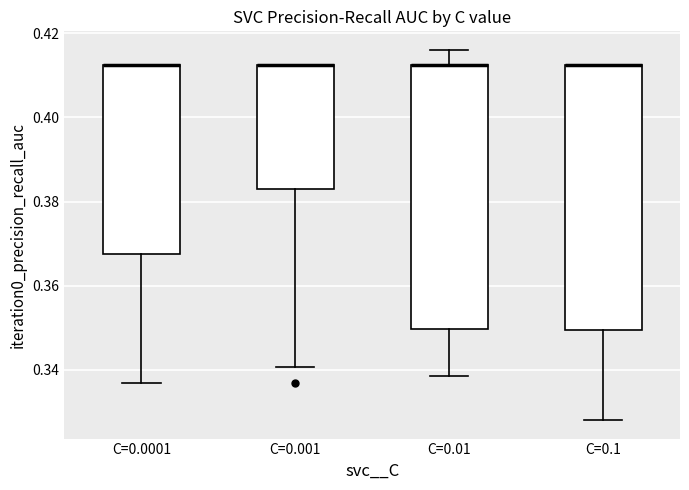

Reading left to right, read every box against the y-axis: the position of its median line, the range the box covers, and the ends of its whiskers. The values are not printed on the chart, so give them approximately, as read against the axis.

C=0.0001: median 0.412 (drawn on the box's upper edge), box 0.368 to 0.412, whiskers 0.336 to 0.412
C=0.001: median 0.412 (drawn on the box's upper edge), box 0.384 to 0.412, whiskers 0.340 to 0.412
C=0.01: median 0.412 (drawn on the box's upper edge), box 0.350 to 0.412, whiskers 0.338 to 0.416
C=0.1: median 0.412 (drawn on the box's upper edge), box 0.350 to 0.412, whiskers 0.328 to 0.412